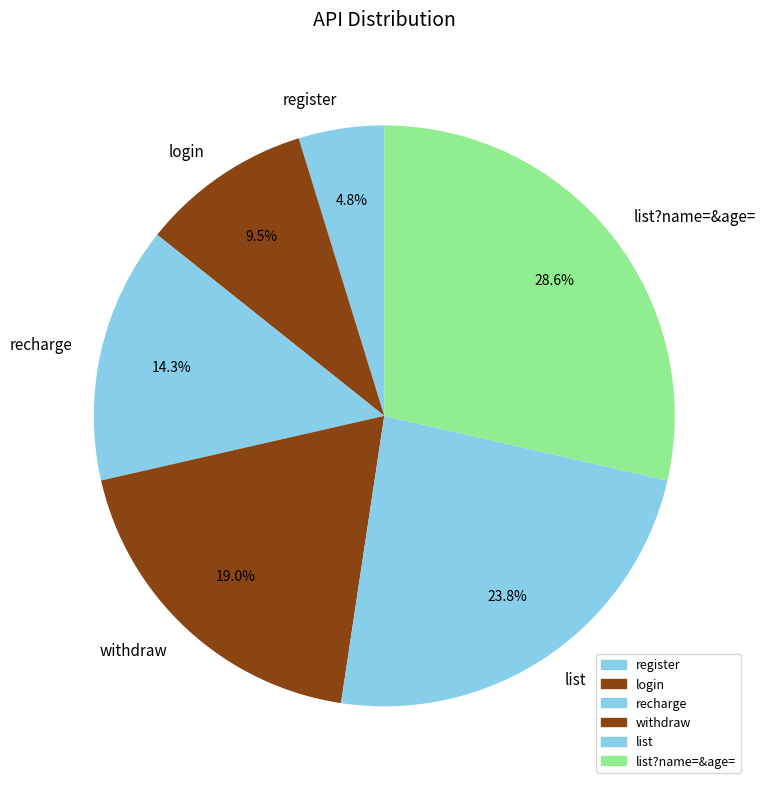

Rank the categories by value from highest to lowest.

list?name=&age=, list, withdraw, recharge, login, register